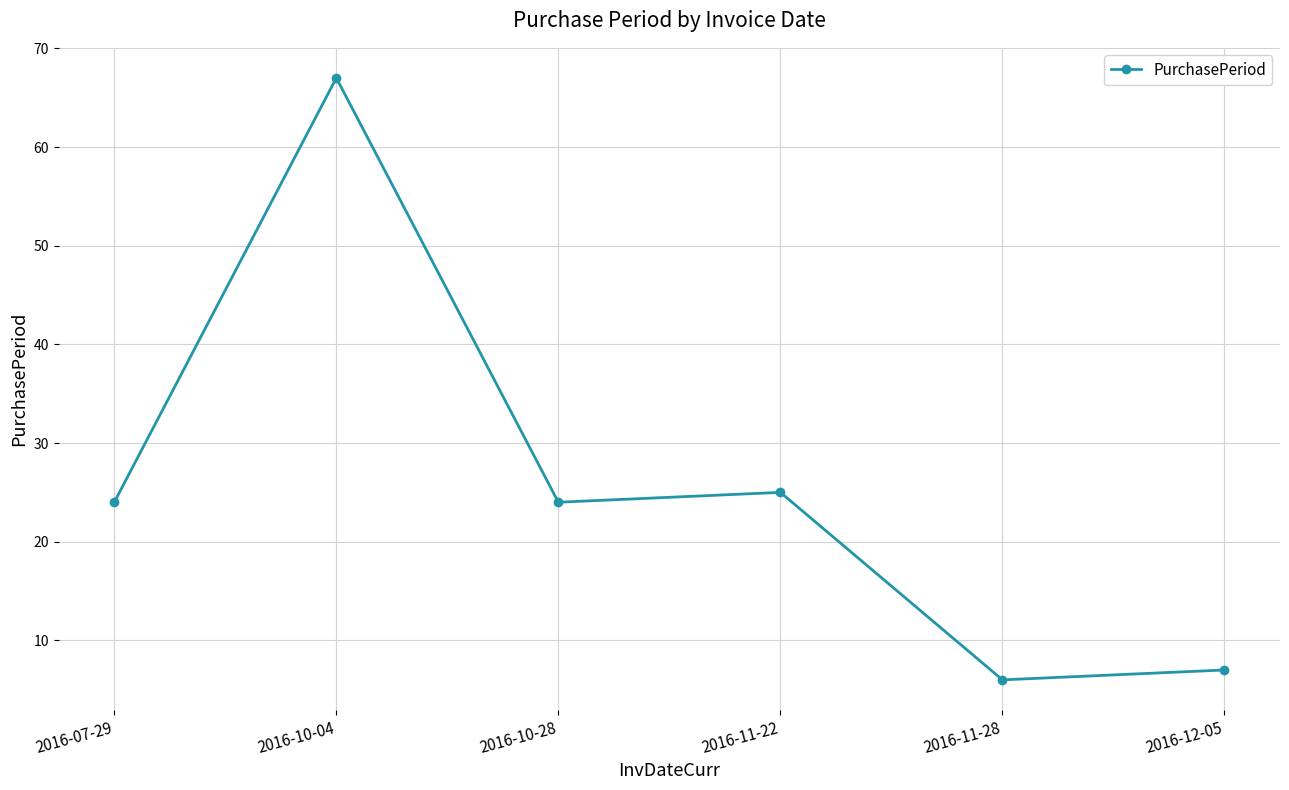

Read the value at 2016-12-05, to the nearest 10.

10